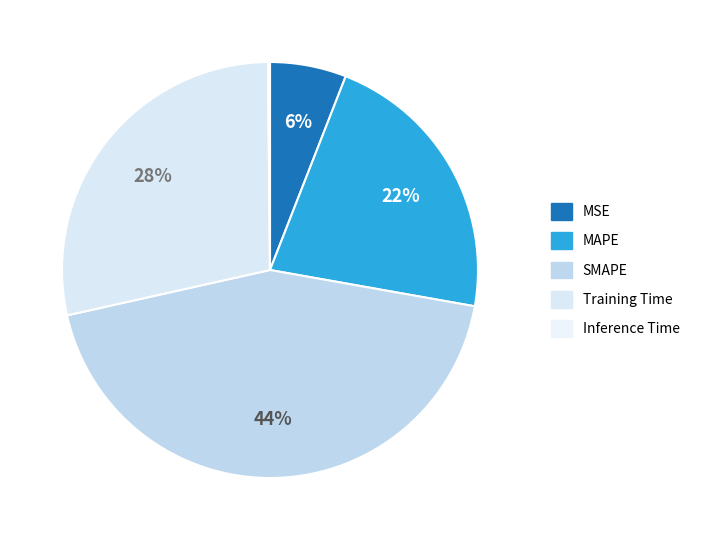

What is the largest slice in the pie chart?

SMAPE